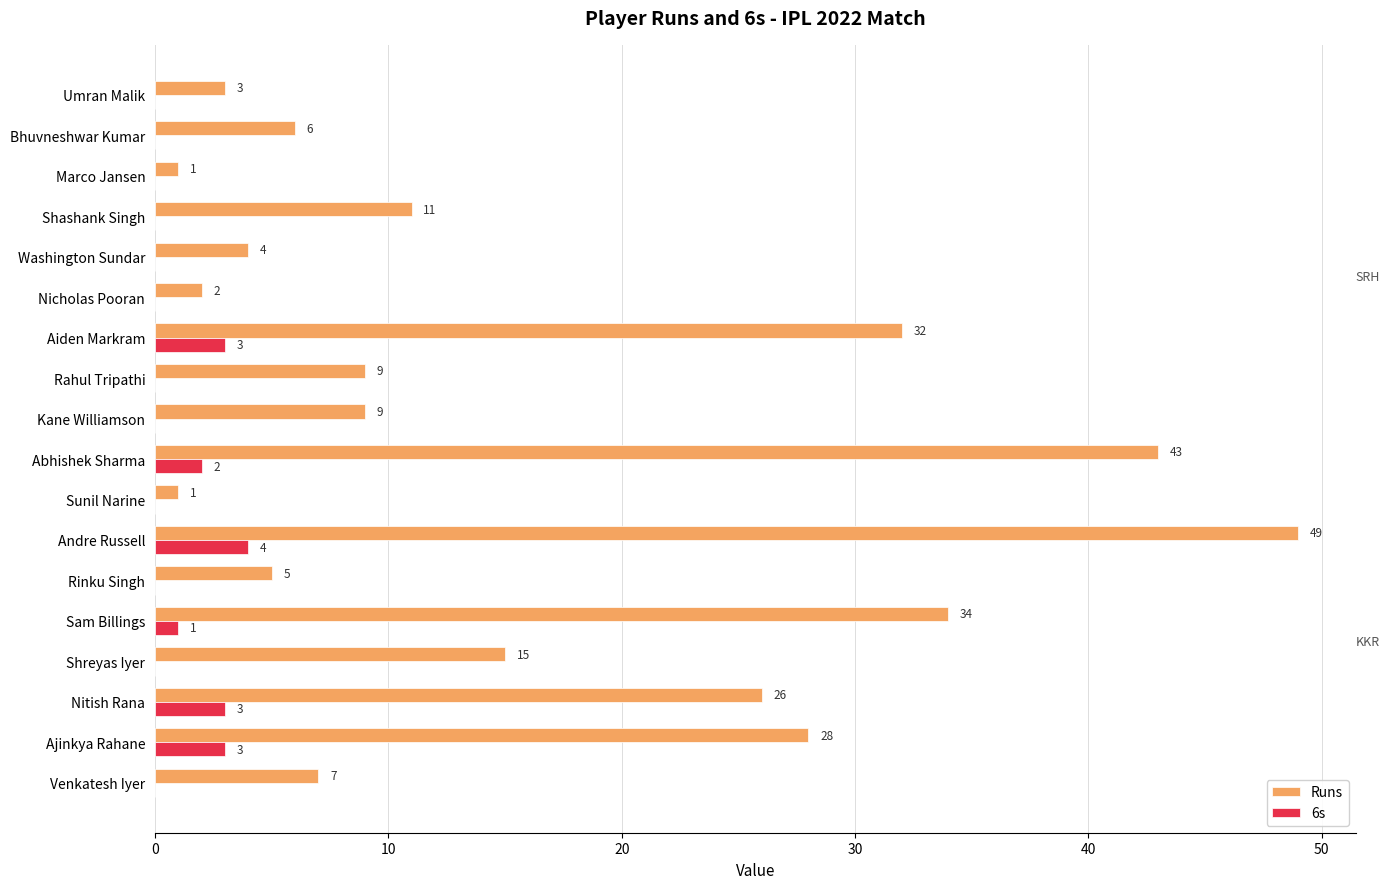

How many values in the 6s series exceed 0?

6